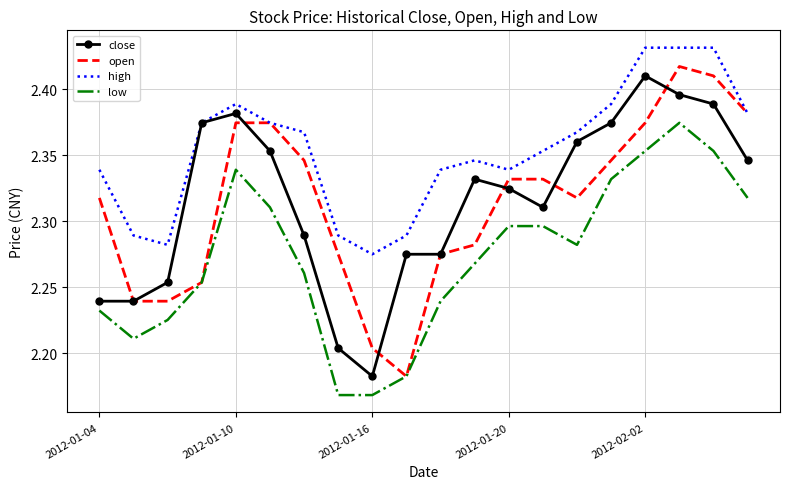

True or false: low and close cross at least once.

False